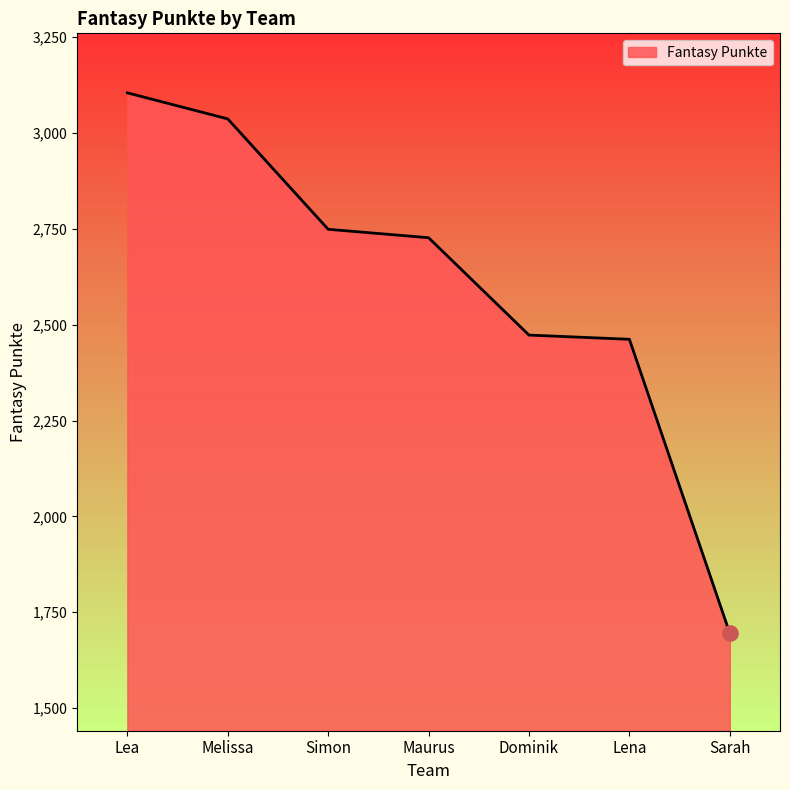

Which has a higher value, Sarah or Lena?

Lena